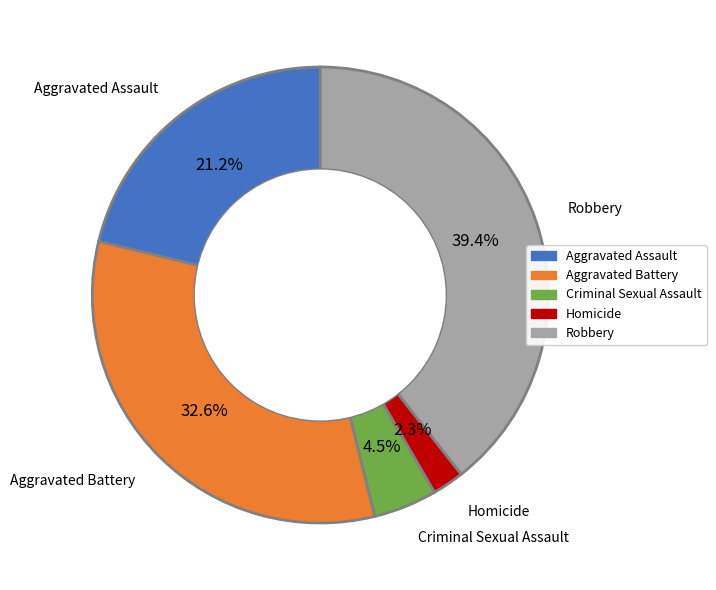

The Homicide slice represents 11% of the pie. True or false?

False